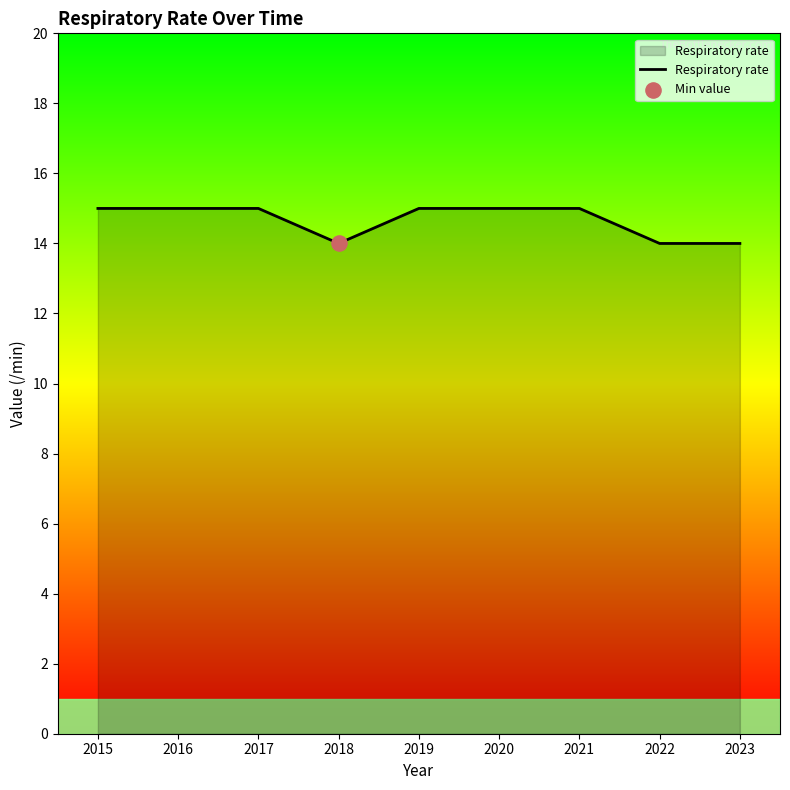

What is the ratio of the value at 2019 to the value at 2016?

1.0